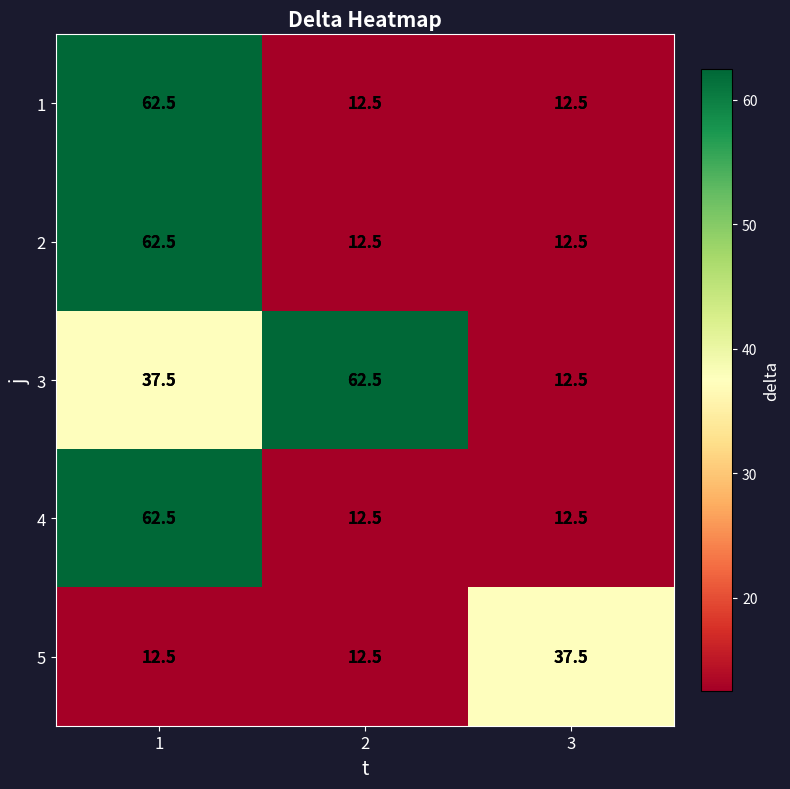

The value of 2 at 3 is 12.5. True or false?

True